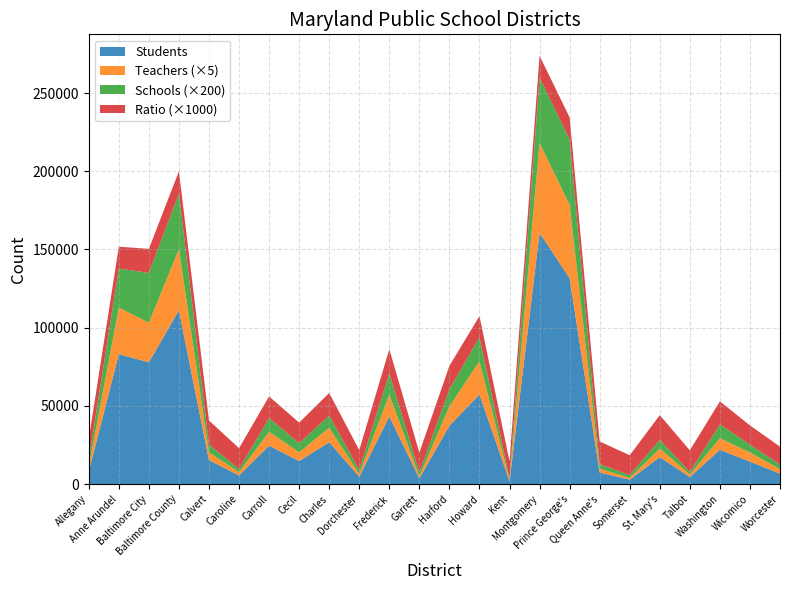

Reading left to right, list all the values displayed in this chart.

Students: 8075.0	83044.0	77856.0	111084.0	15292.0	5553.0	24568.0	14718.0	26768.0	4662.0	43221.0	3648.0	37333.0	57293.0	1812.0	160564.0	131646.0	7395.0	2818.0	17246.0	4524.0	21939.0	14354.0	6711.0
Teachers: 604.5	5957.5	5063.1	7821.4	992.6	418.0	1774.8	1118.0	1853.0	370.0	2801.2	288.7	2496.1	4241.0	165.0	11510.6	9368.2	508.5	222.3	1088.8	328.5	1490.3	1171.2	583.0
Schools: 22.0	125.0	159.0	178.0	25.0	10.0	44.0	29.0	39.0	13.0	68.0	12.0	54.0	77.0	5.0	209.0	209.0	14.0	9.0	28.0	8.0	44.0	25.0	14.0
Student Teacher Ratio: 13.4	13.9	15.4	14.2	15.4	13.3	13.8	13.2	14.4	12.6	15.4	12.6	15.0	13.5	11.0	13.9	14.1	14.5	12.7	15.8	13.8	14.7	12.3	11.5